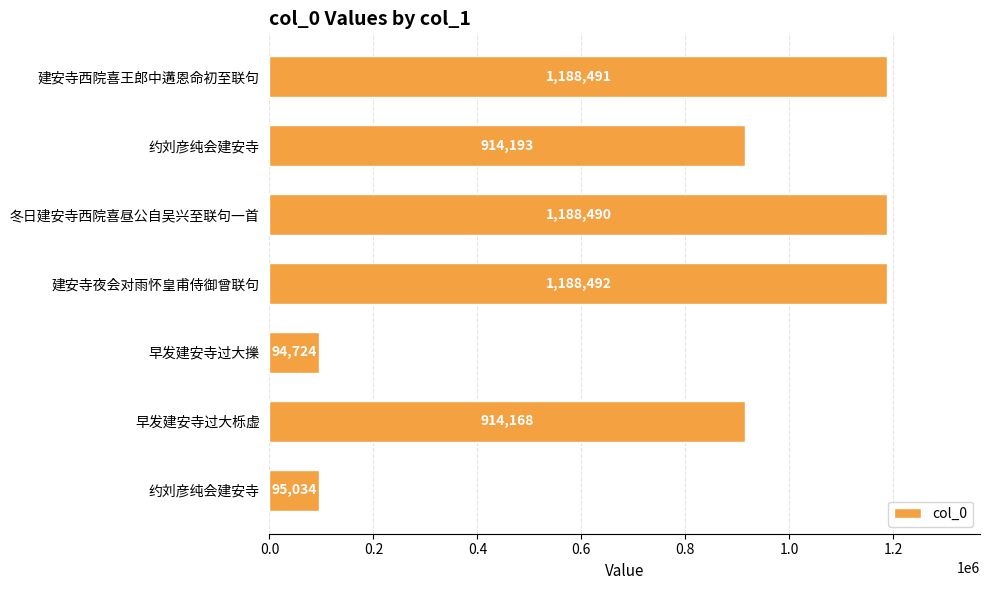

How many categories are shown in the chart?

7